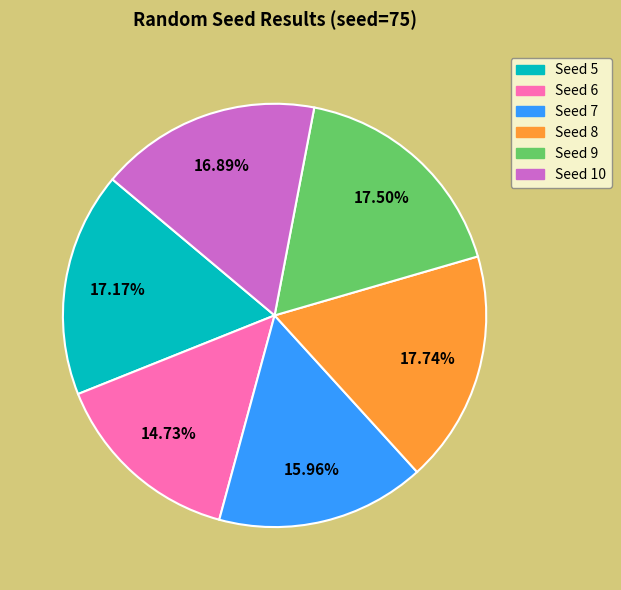

How many slices are in this pie chart?

6